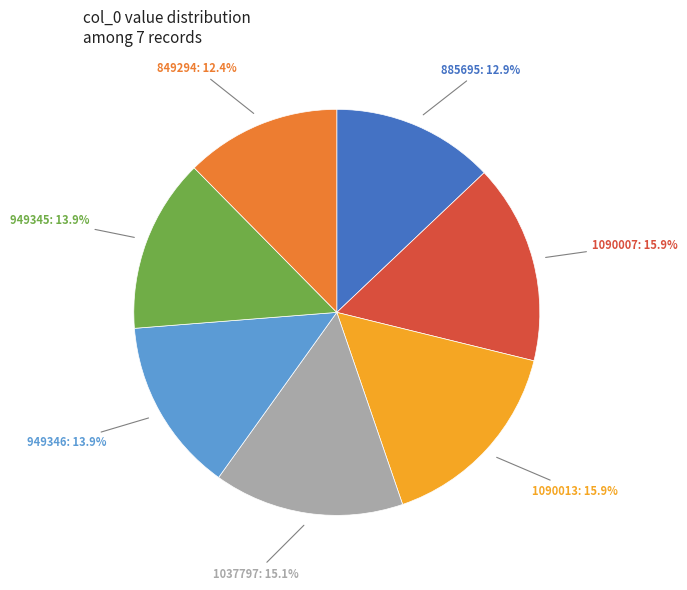

The 949346 slice represents 14% of the pie. True or false?

True